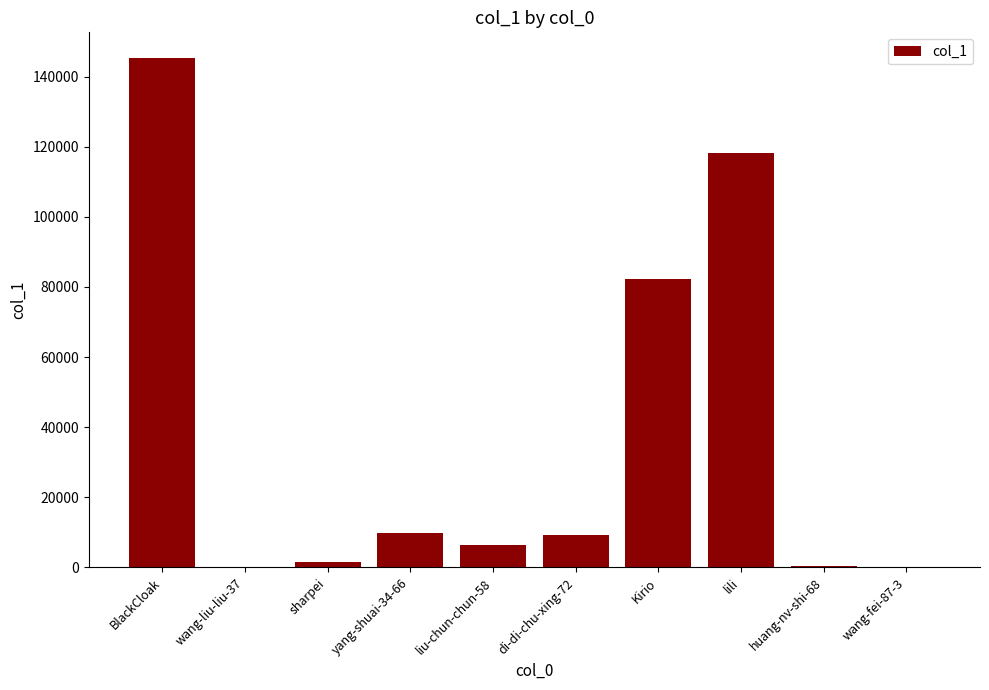

What is the maximum value shown in the chart?

145352